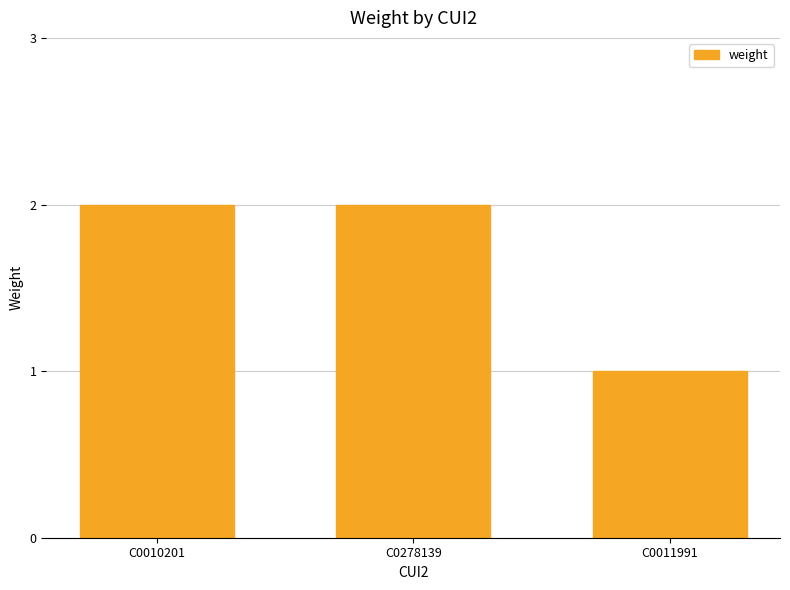

What is the sum of all values?

5